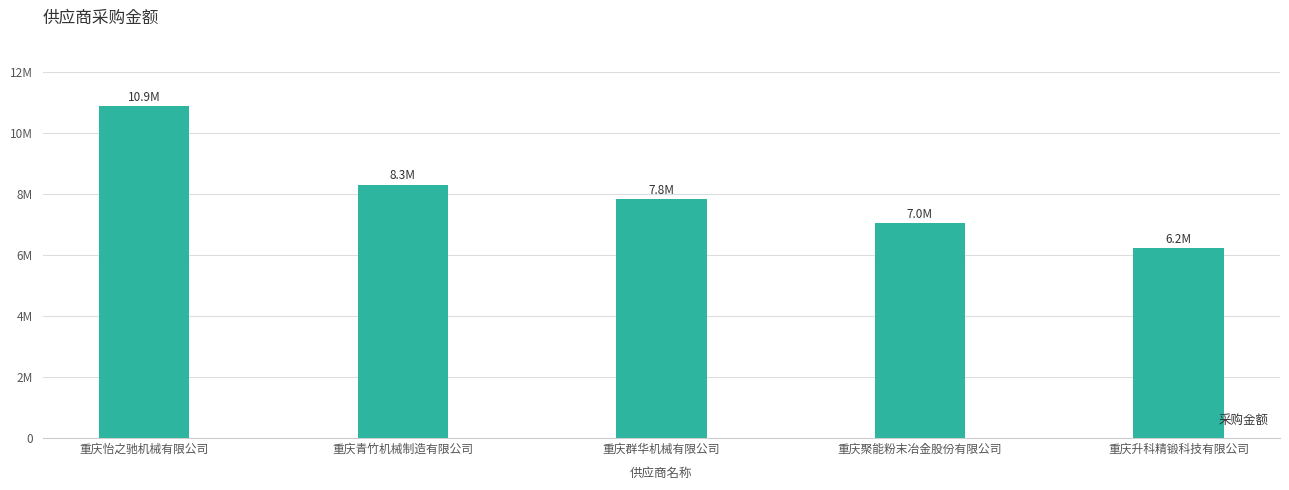

Approximately how many times larger is the value at 重庆群华机械有限公司 compared to 重庆青竹机械制造有限公司?

0.9